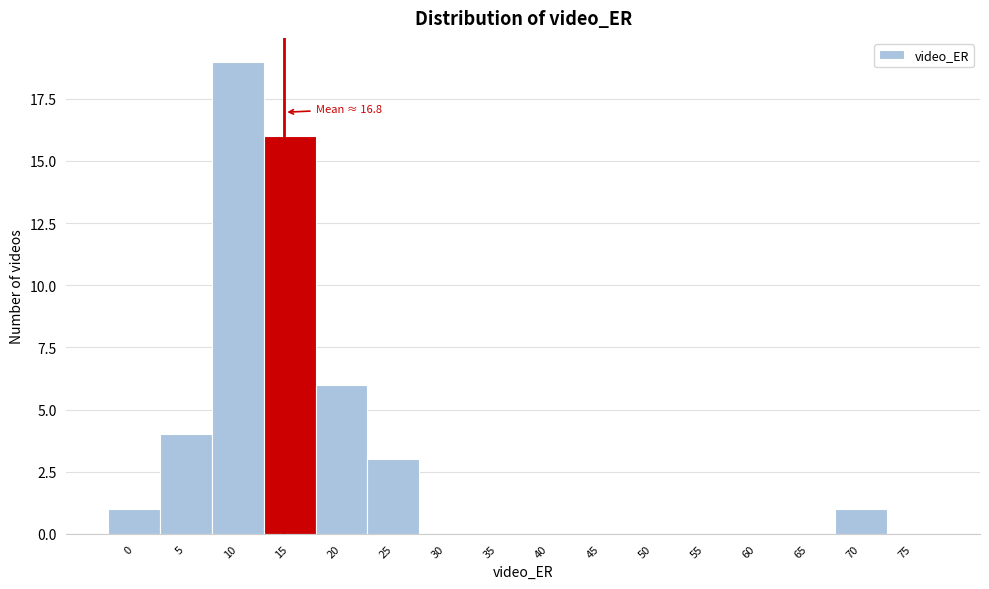

Reading right to left, what are all the values shown in this chart?

75=0	70=1	65=0	60=0	55=0	50=0	45=0	40=0	35=0	30=0	25=3	20=6	15=16	10=19	5=4	0=1